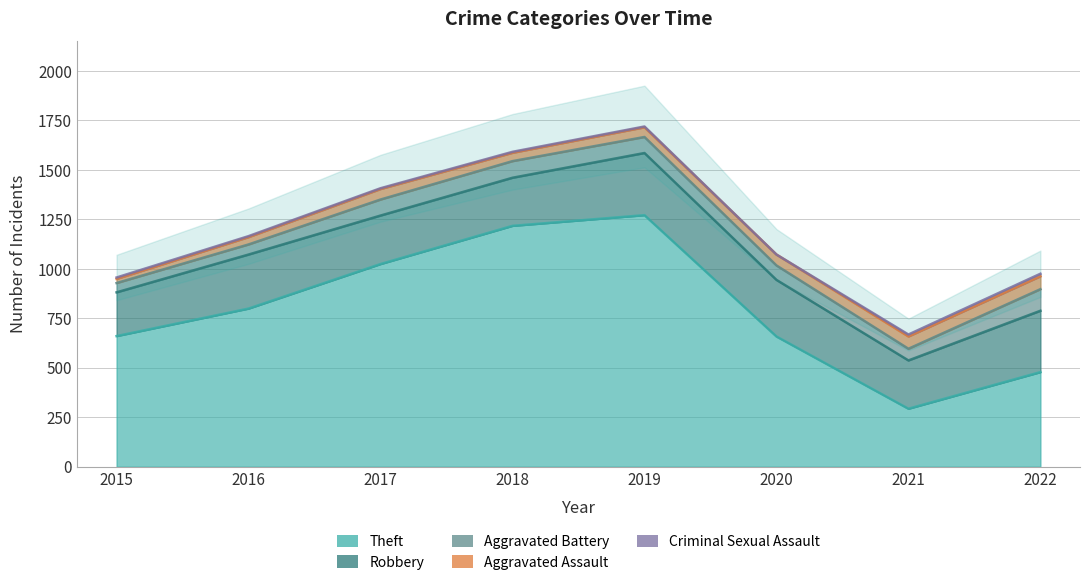

Which series changed the most between 2019 and 2021?

Theft